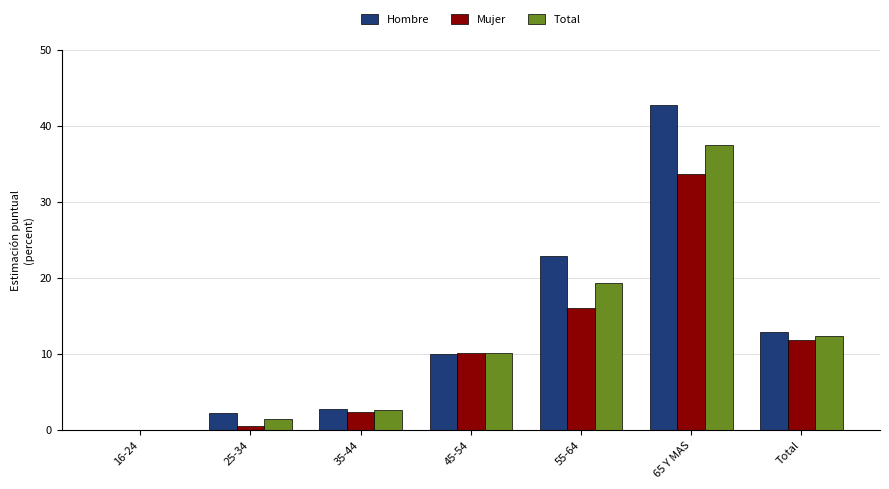

Reading left to right, what are all the values shown in this chart?

Hombre: 16-24=0.0	25-34=2.3	35-44=2.8	45-54=10.0	55-64=22.9	65 Y MAS=42.7	Total=12.9
Mujer: 16-24=0.0	25-34=0.5	35-44=2.4	45-54=10.2	55-64=16.0	65 Y MAS=33.6	Total=11.9
Total: 16-24=0.0	25-34=1.4	35-44=2.6	45-54=10.1	55-64=19.3	65 Y MAS=37.5	Total=12.4